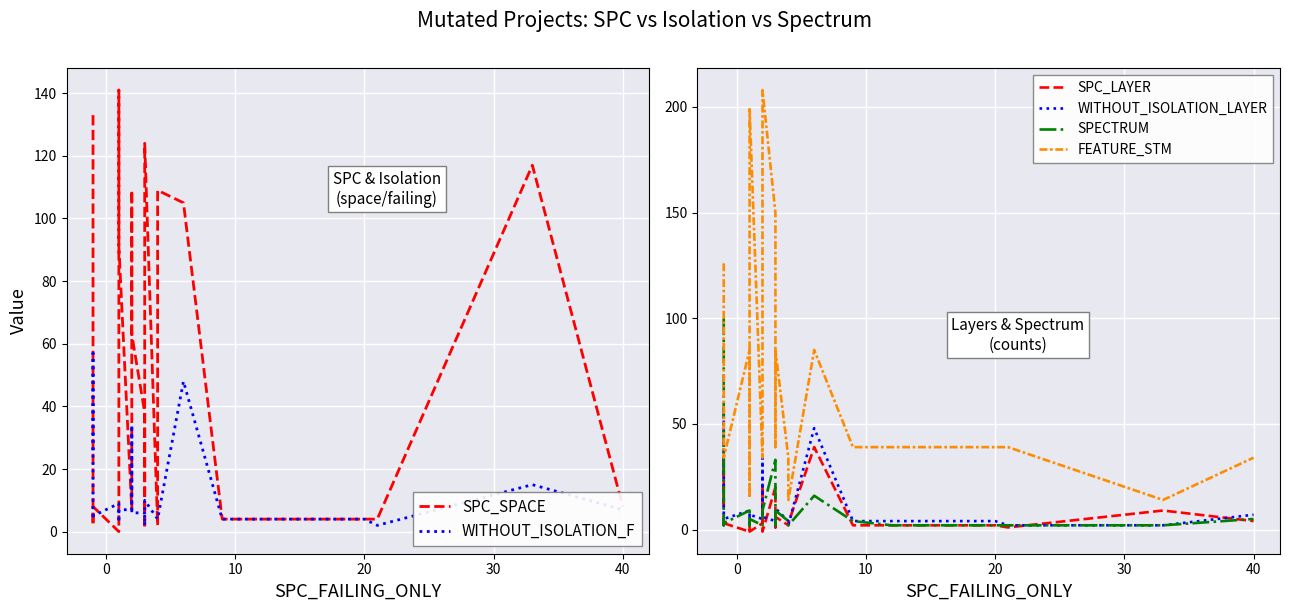

Is it true that SPECTRUM equals 4 at 11?

False